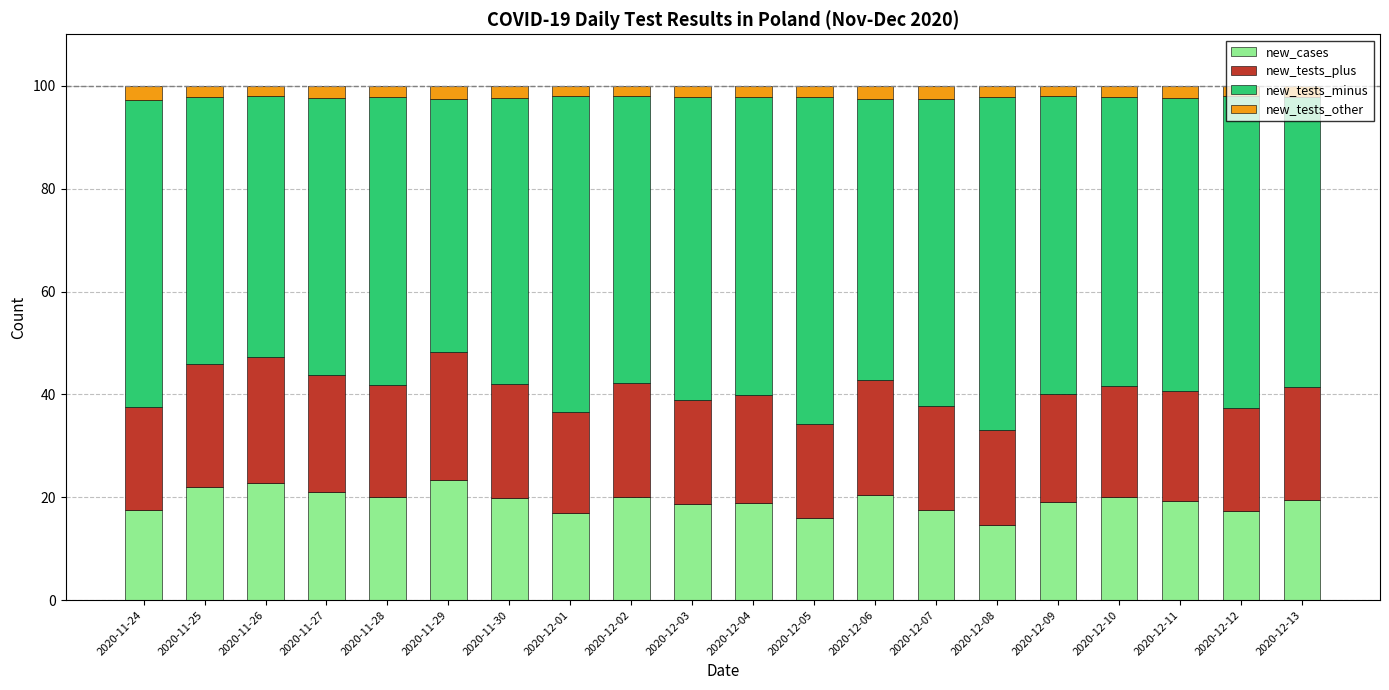

What are all the series names shown in the legend?

new_cases, new_tests_plus, new_tests_minus, new_tests_other